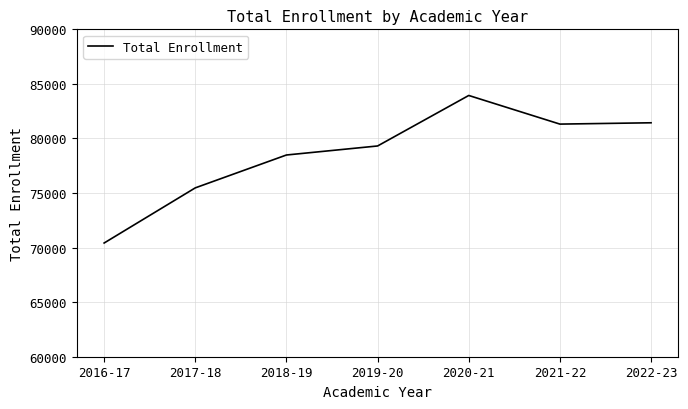

Which label corresponds to the largest value in the chart?

2020-21